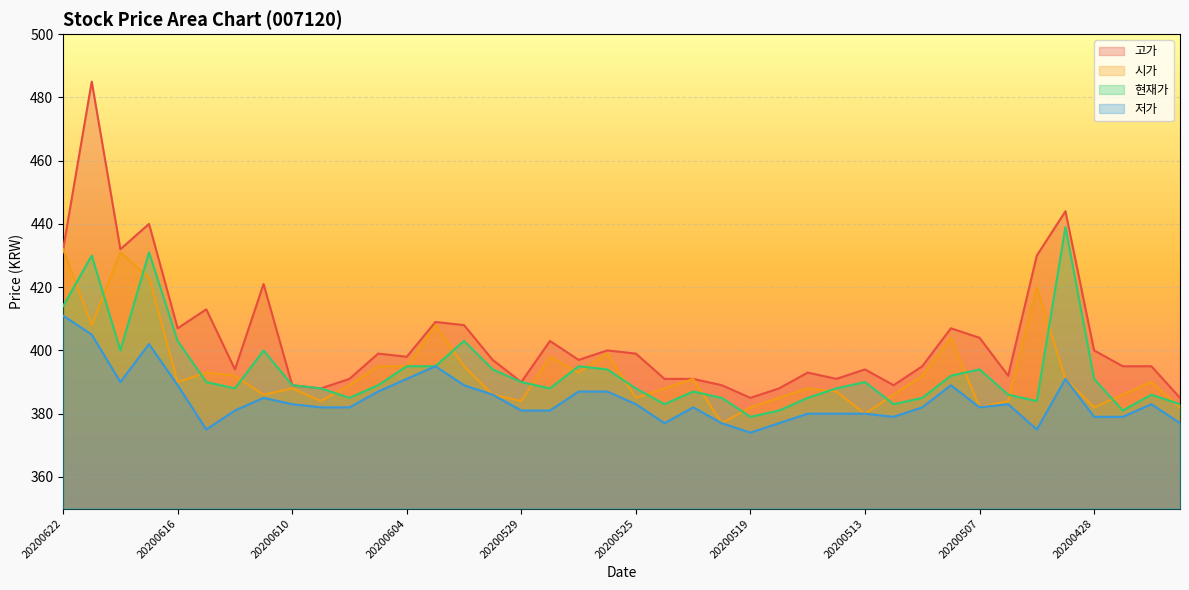

What is the minimum value for 현재가?

379